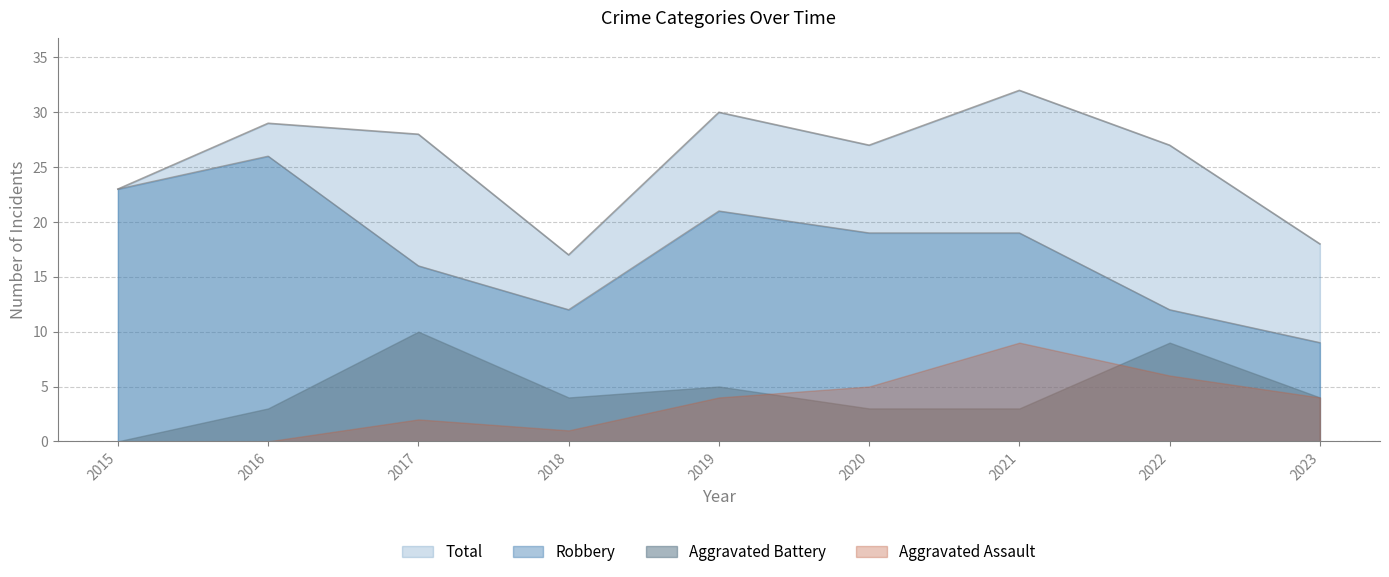

What value does the Total series have at 2023?

18